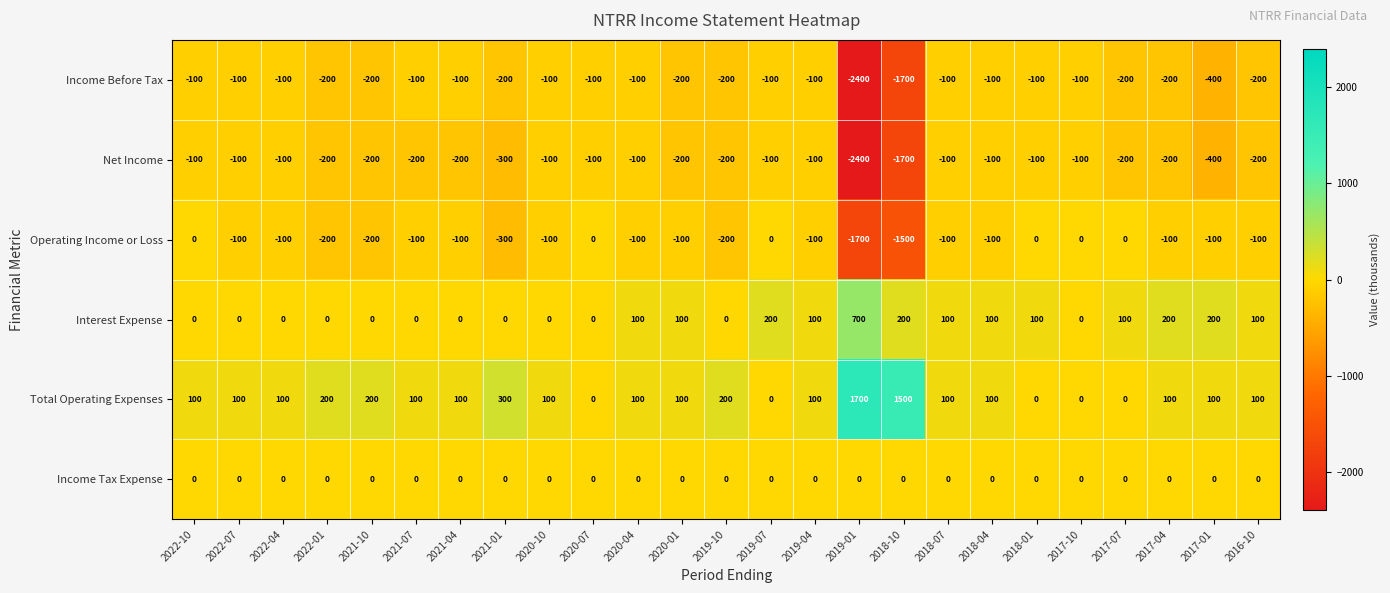

Read the Operating Income or Loss value at 2022-01, to the nearest 100.

-200